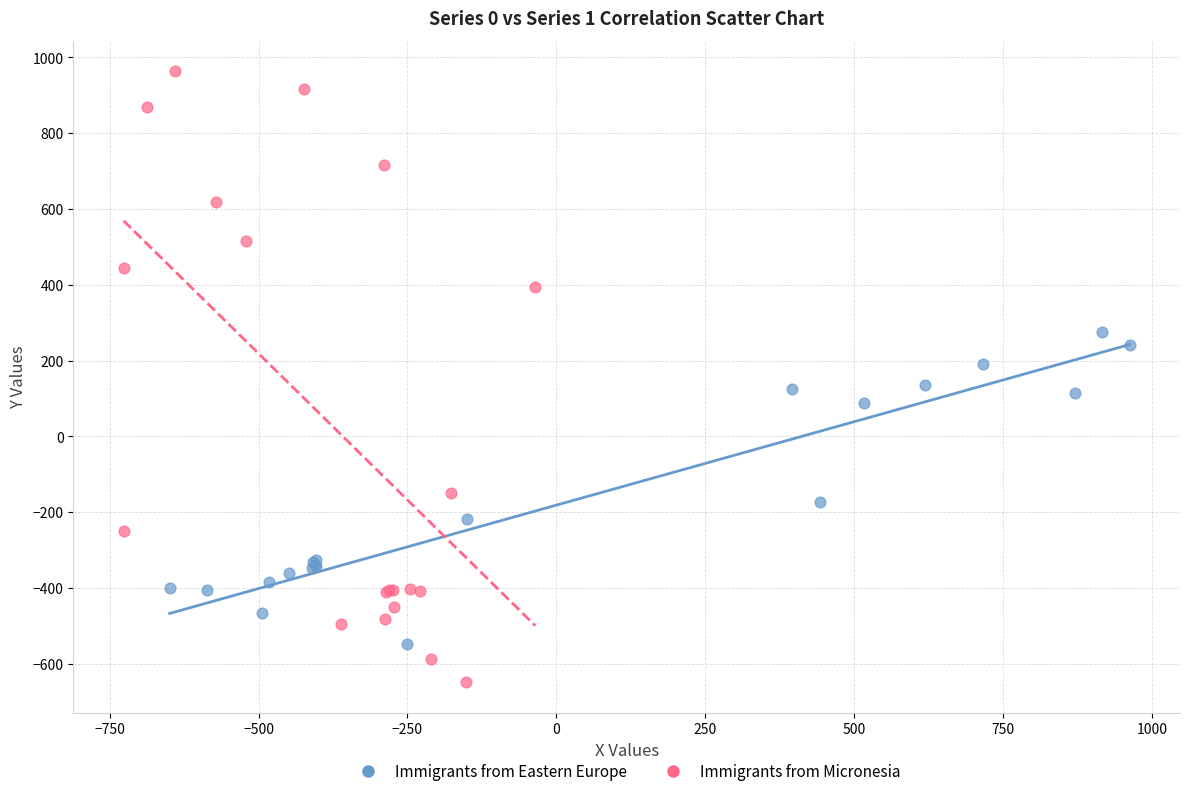

What are all the series names shown in the legend?

Immigrants from Eastern Europe, Immigrants from Micronesia